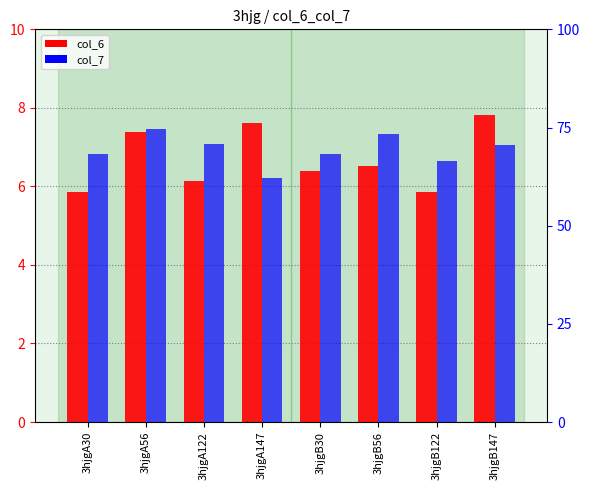

How many data points in col_7 are above 70?

4